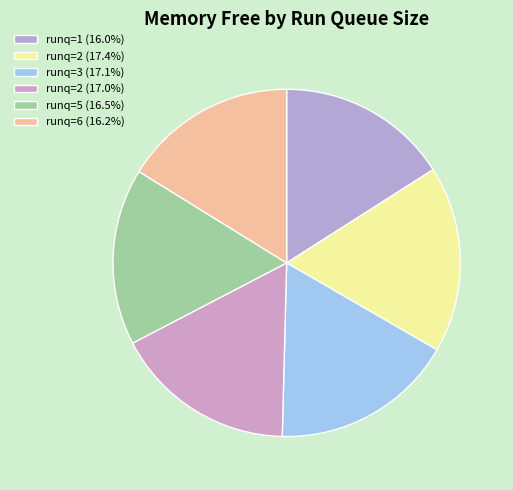

How many slices are in this pie chart?

6